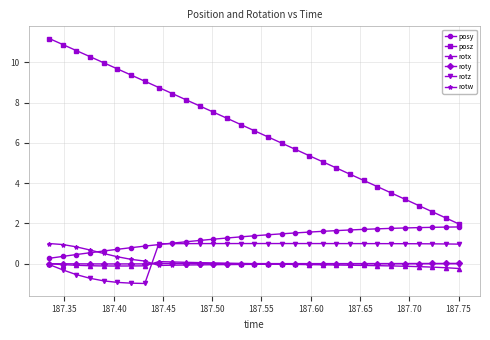

At how many categories does at least one series exceed 5?

21